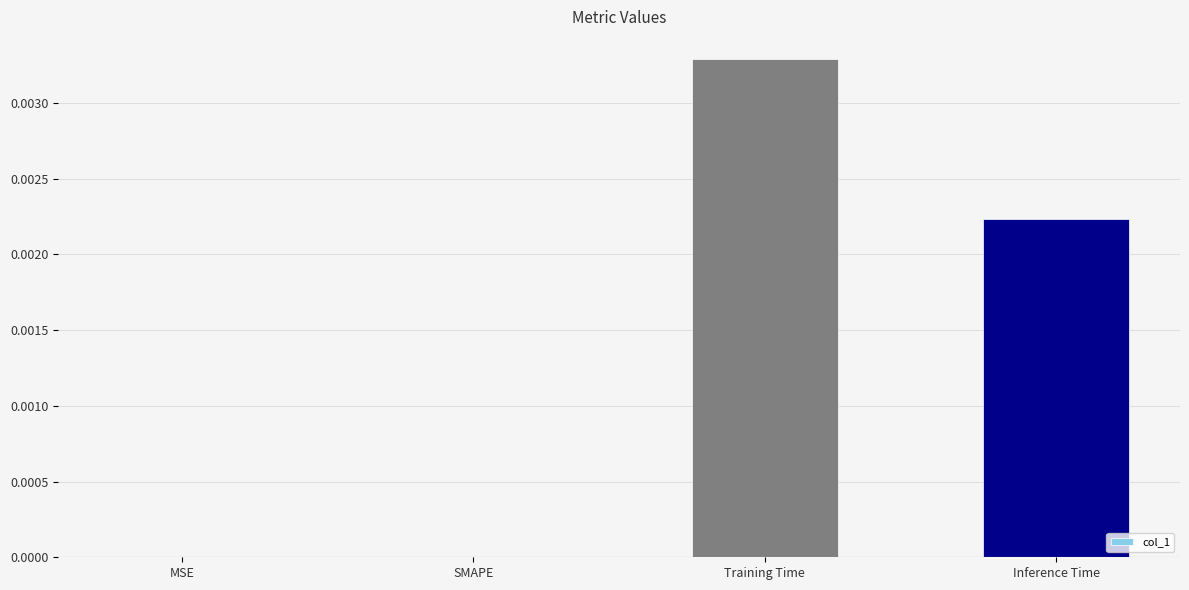

The value at Training Time is 0.0. True or false?

True